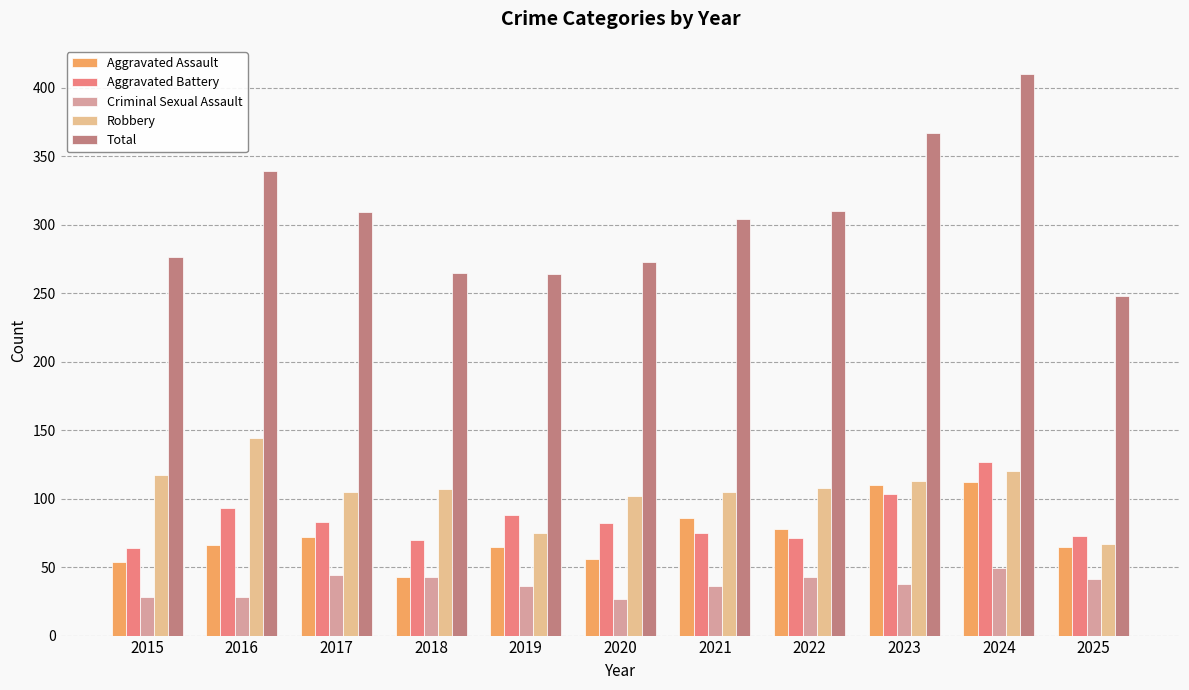

What is the total value across all series at 2018?

528